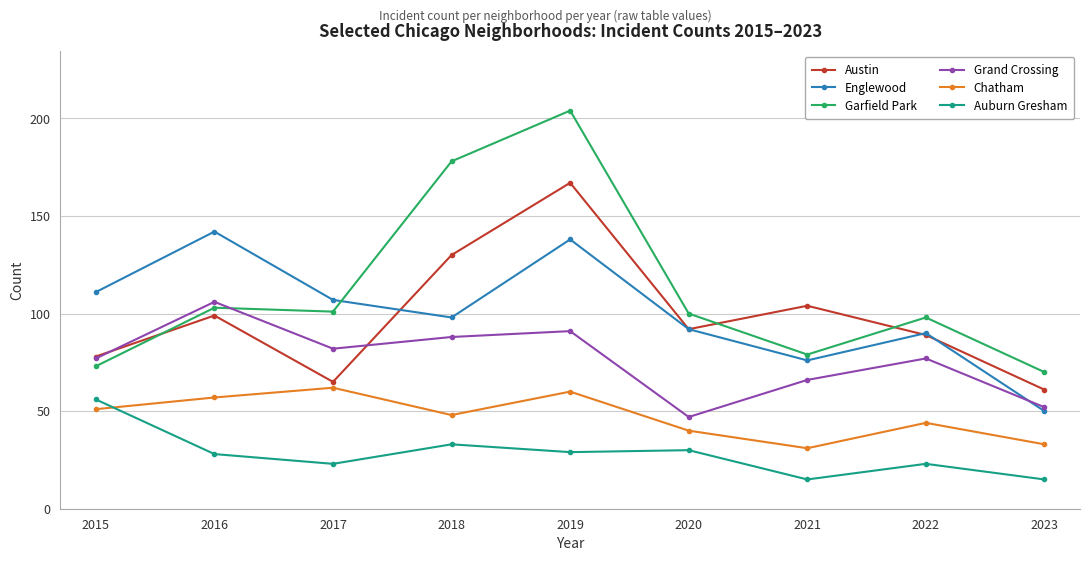

True or false: Auburn Gresham has a value of 23 at 2022.

True